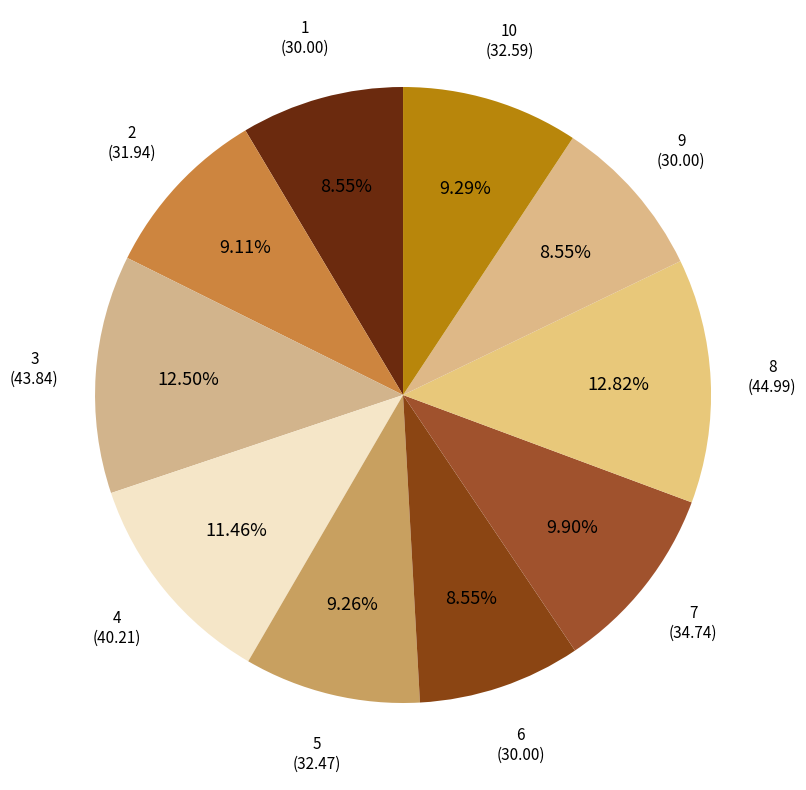

How many slices are in this pie chart?

10